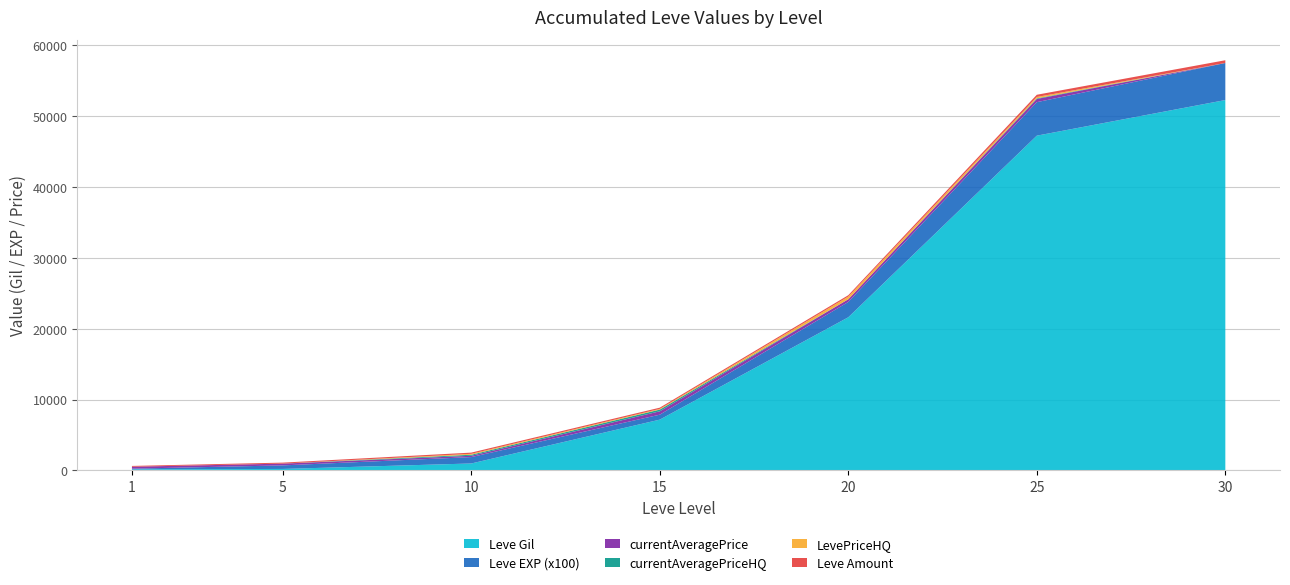

What is the maximum value for Leve Gil?

52220